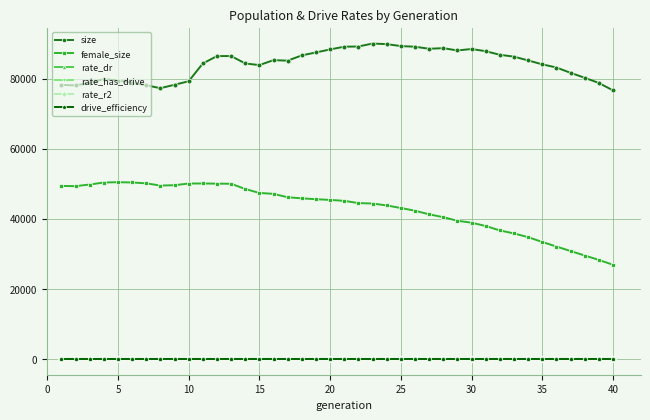

True or false: rate_r2 and size intersect in this chart.

False